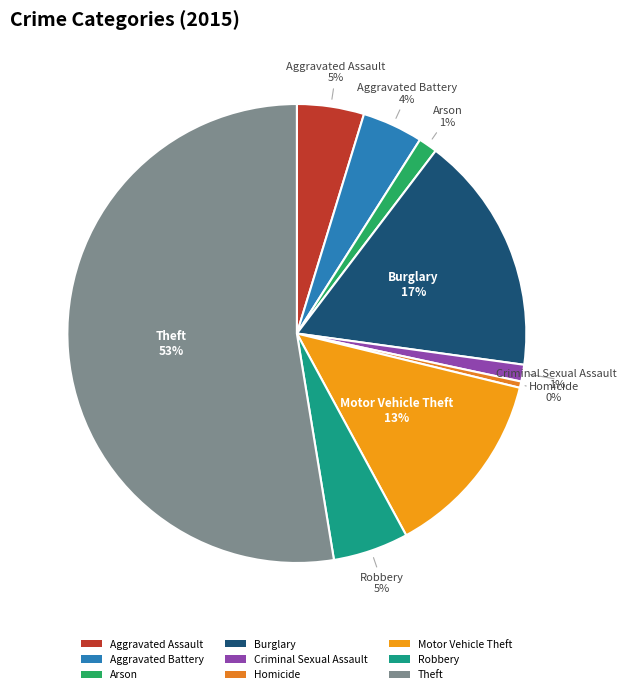

Combined, do Arson and Aggravated Assault account for over 50%?

No